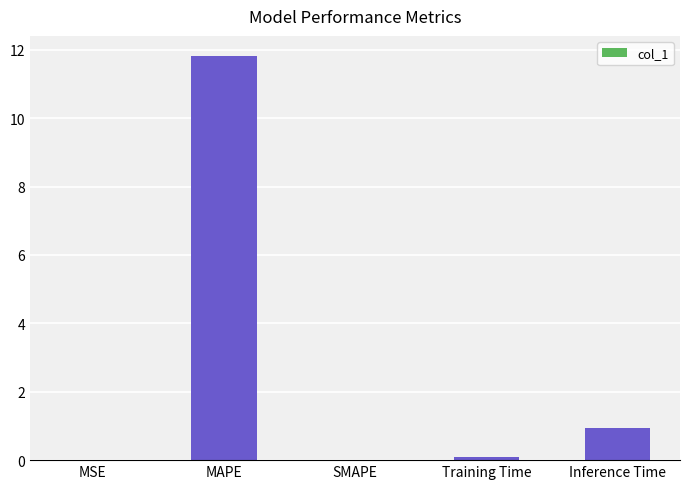

What is the sum of all values?

12.8